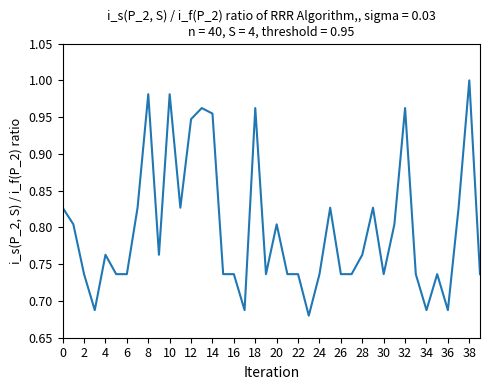

What is the difference between the maximum and minimum values?

0.3